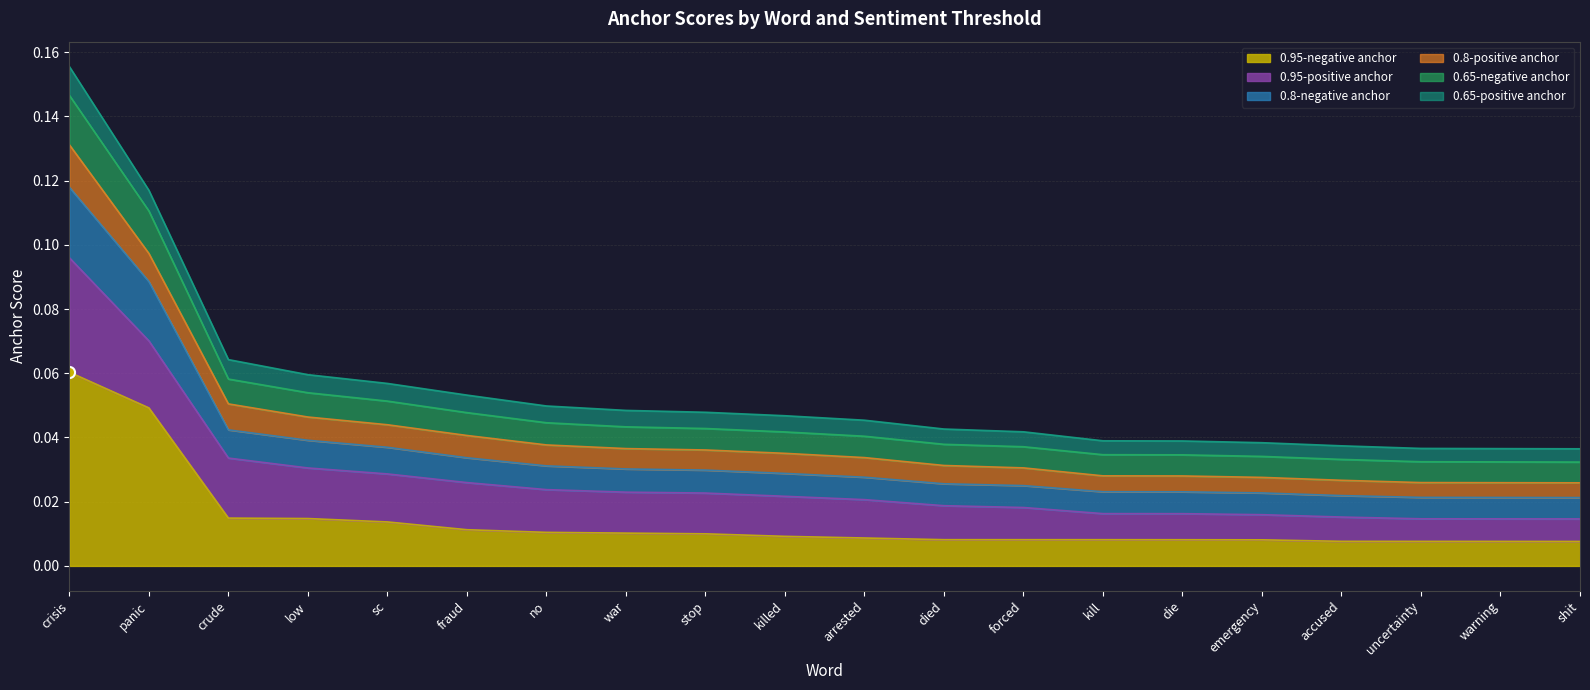

Does the chart have visible grid lines?

Yes